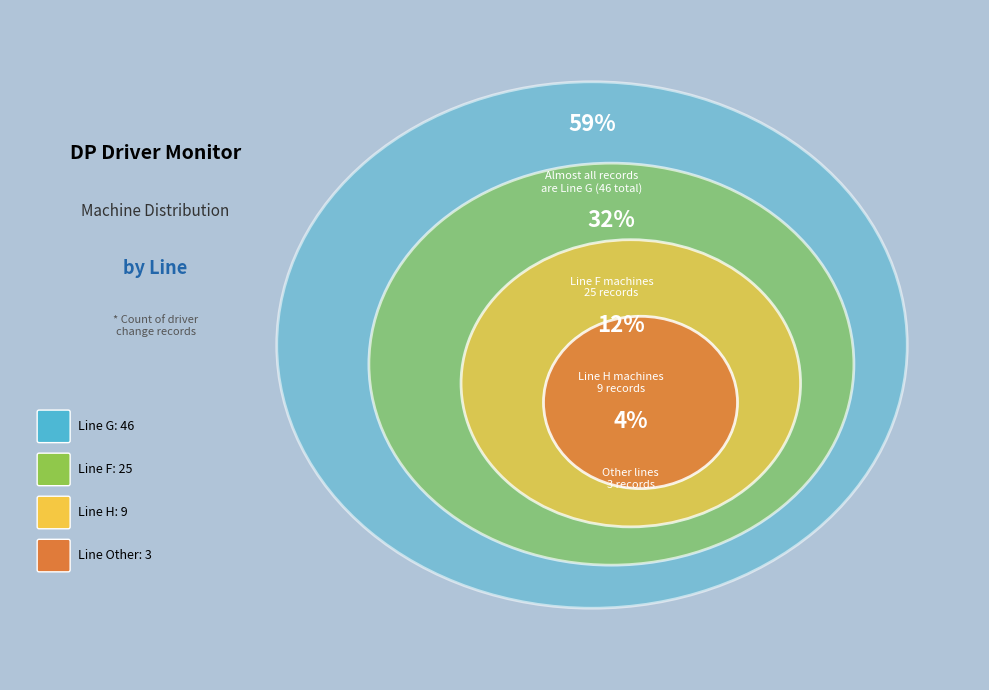

Which slice represents more than half of the pie?

G